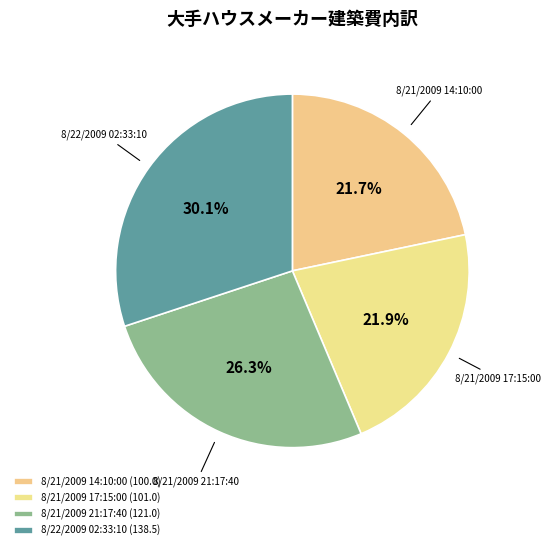

The 8/21/2009 14:10:00 slice represents 22% of the pie. True or false?

True